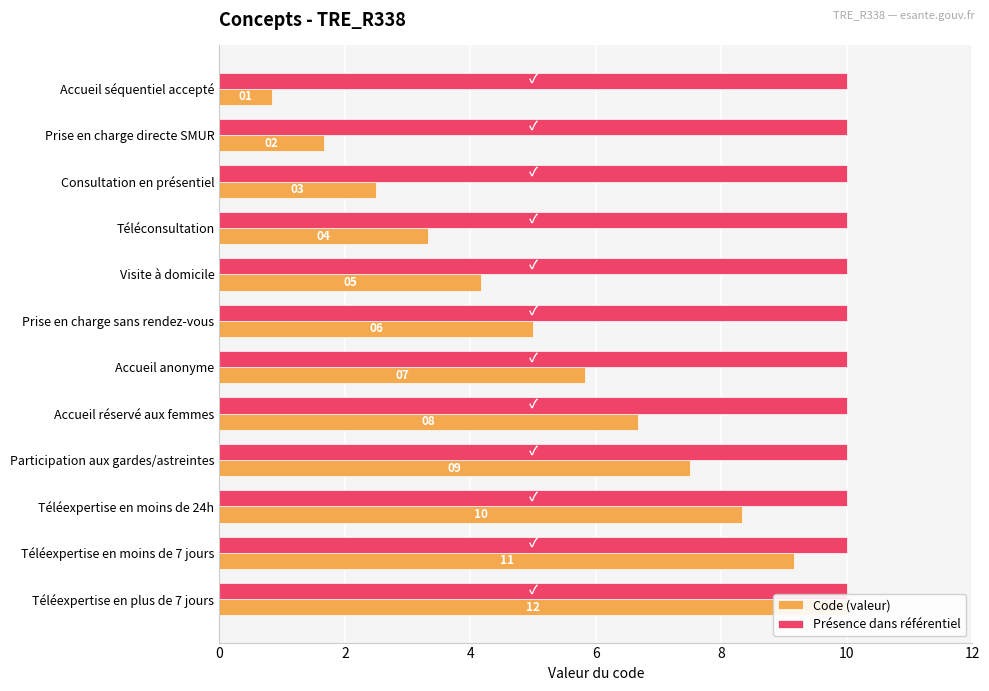

Rank the series by their maximum value, from lowest to highest.

Présence dans référentiel, Code (valeur)